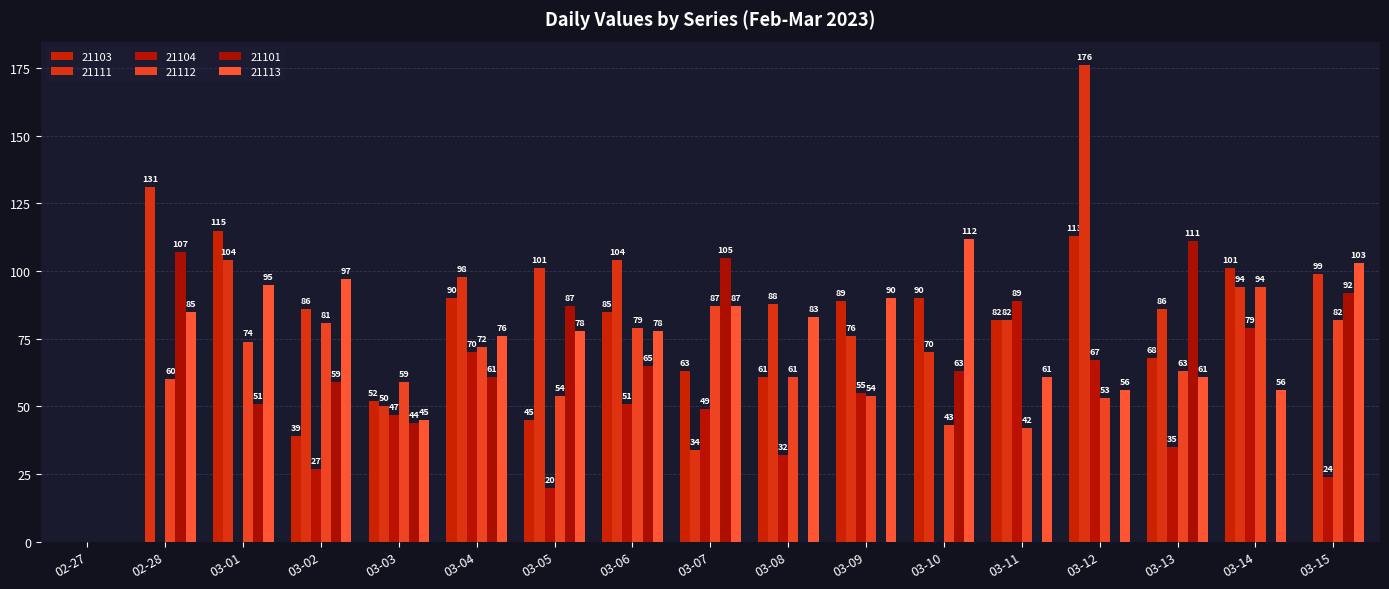

Are the bars grouped side by side (vs. stacked)?

Yes